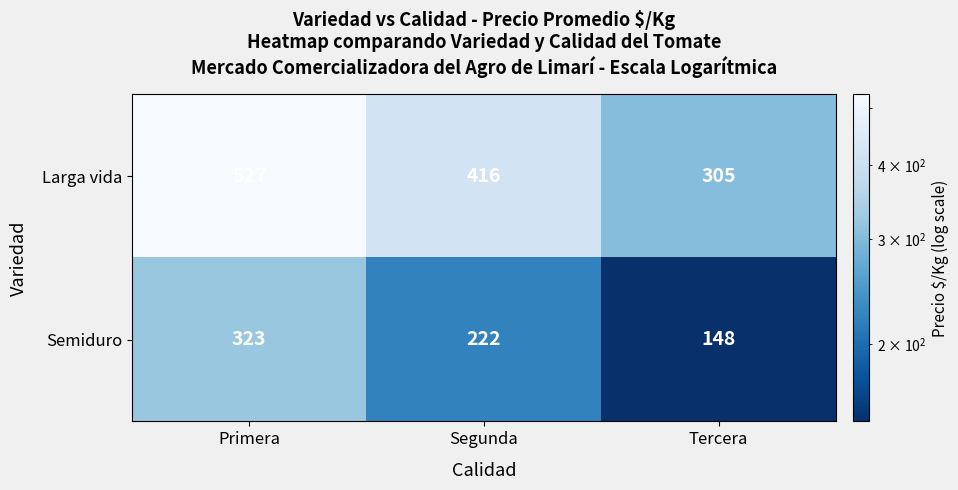

How many Semiduro values are between 148 and 323?

3